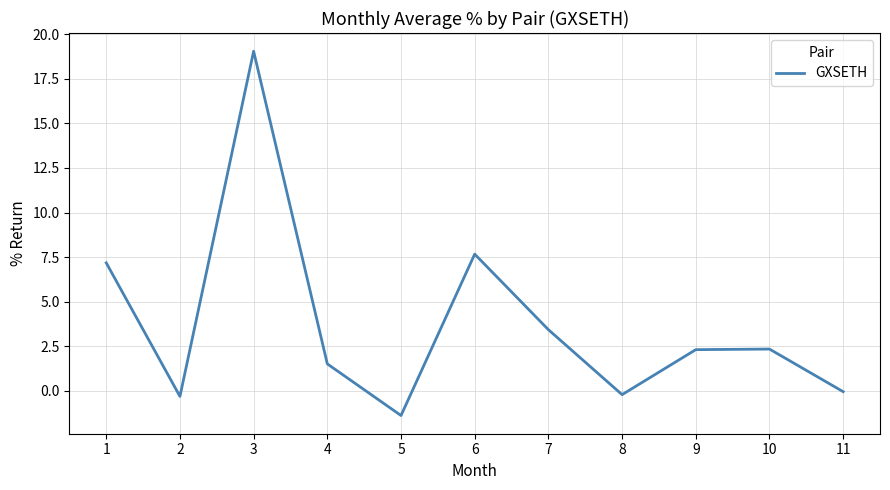

The chart shows a value of 3.4 at 7. True or false?

True